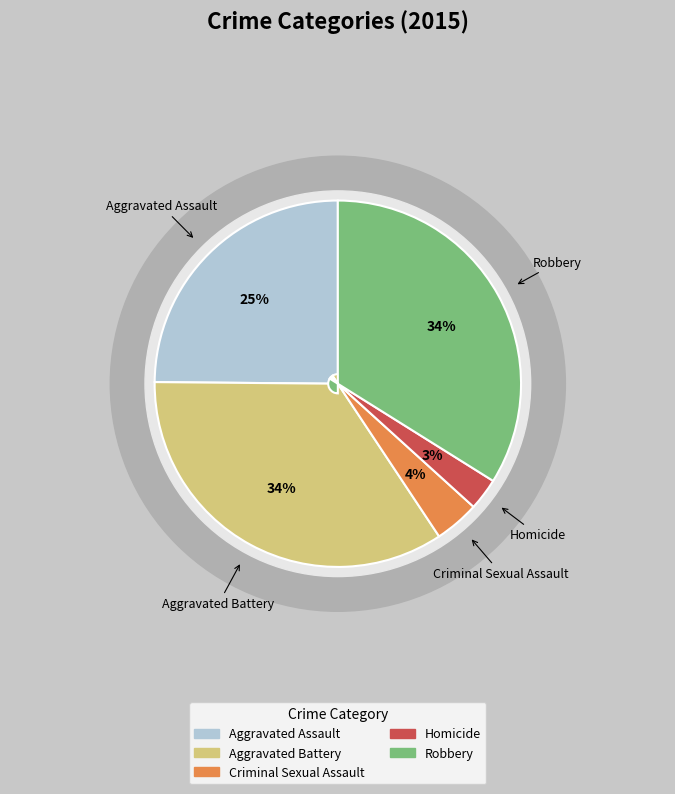

Is the sum of Robbery and Criminal Sexual Assault greater than half?

No